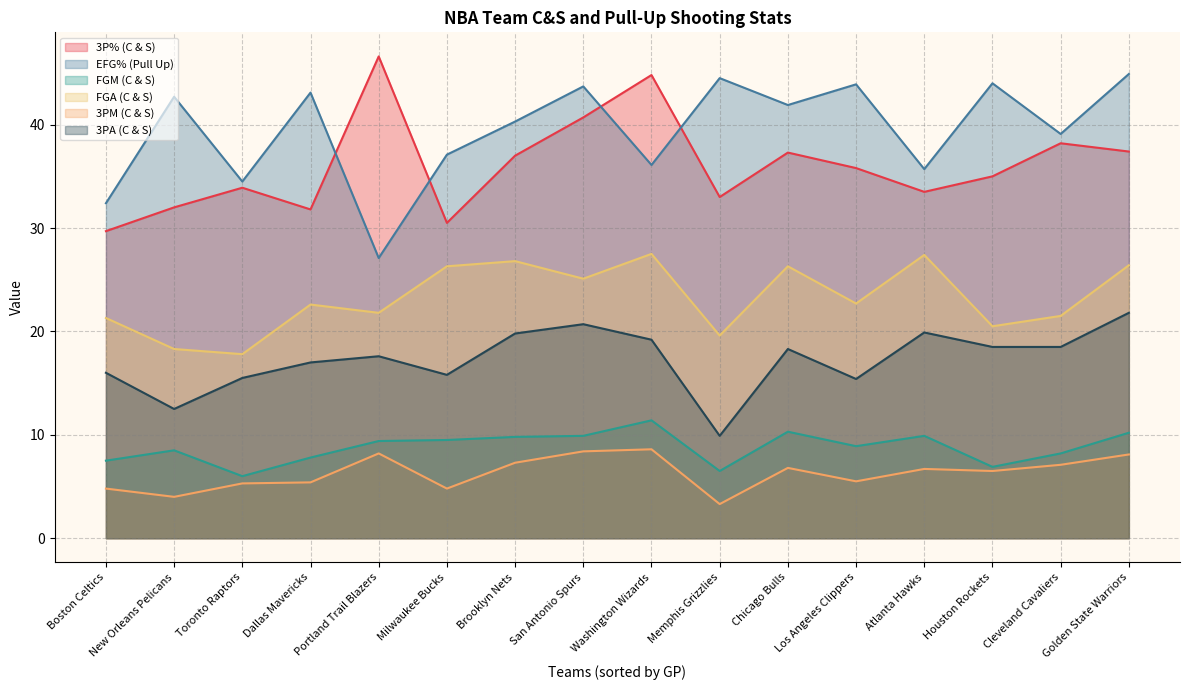

The value of FGM (C & S) at Brooklyn Nets is 15.7. True or false?

False